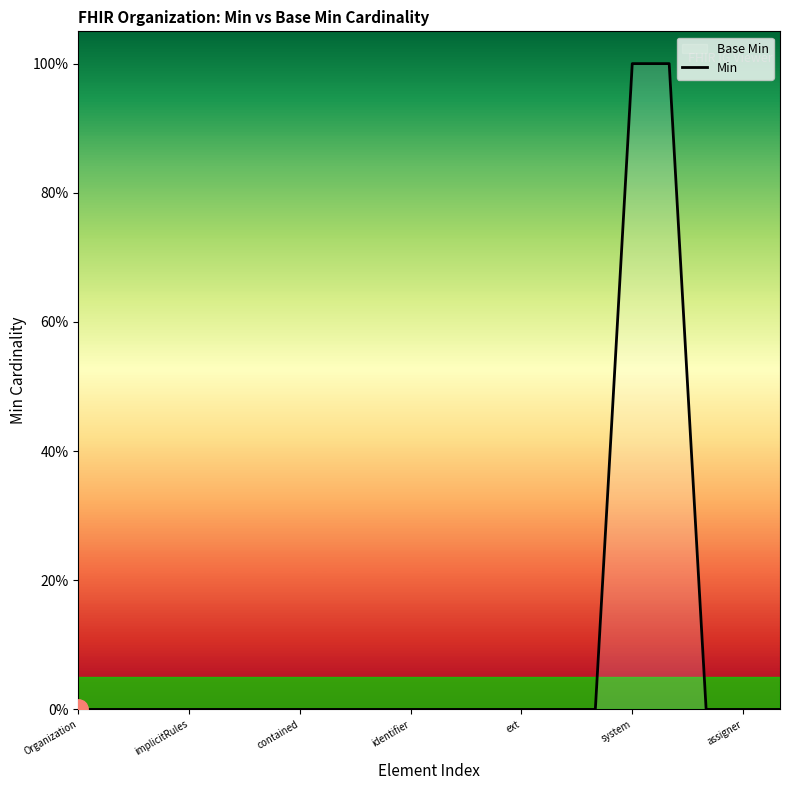

How many positive values are there?

2